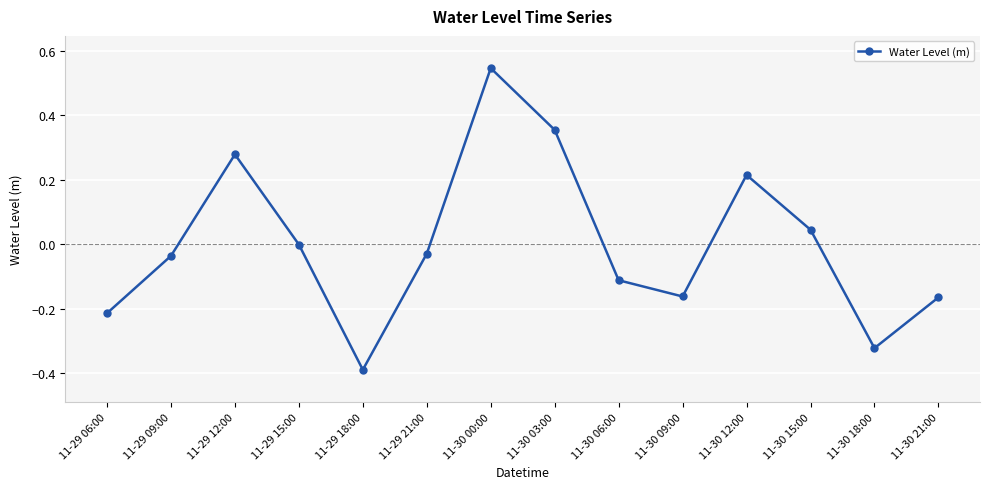

Where is the first local minimum?

11-29 18:00